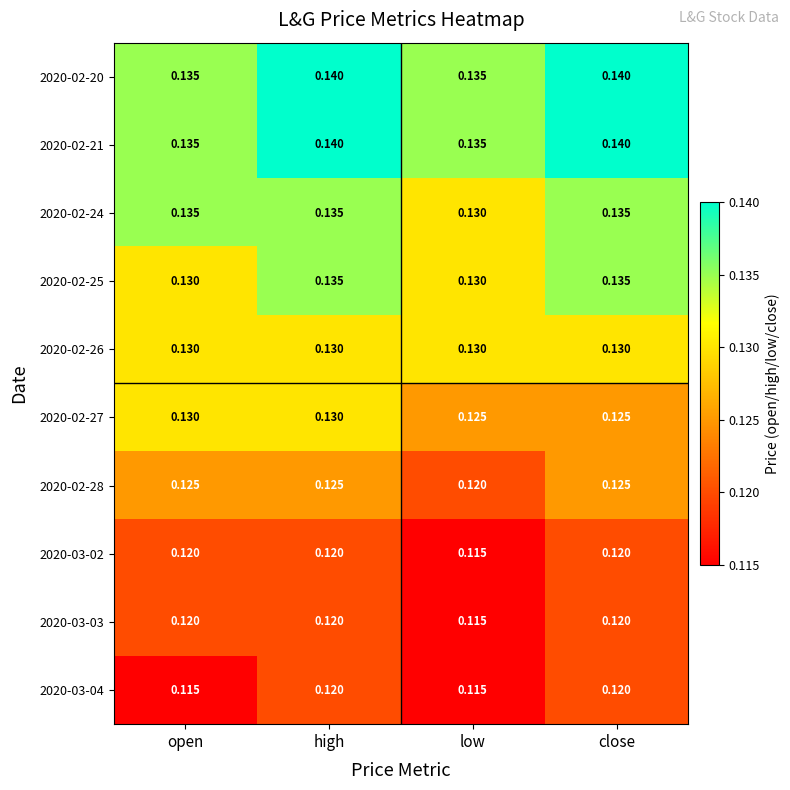

At which label does 2020-03-02 reach its minimum?

low